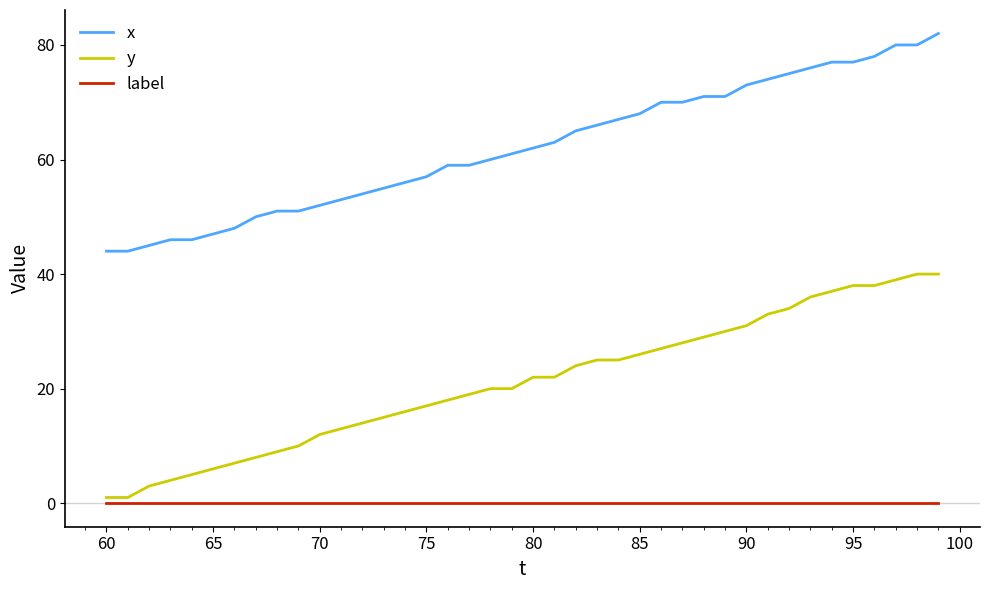

What is the maximum value shown in the chart?

82